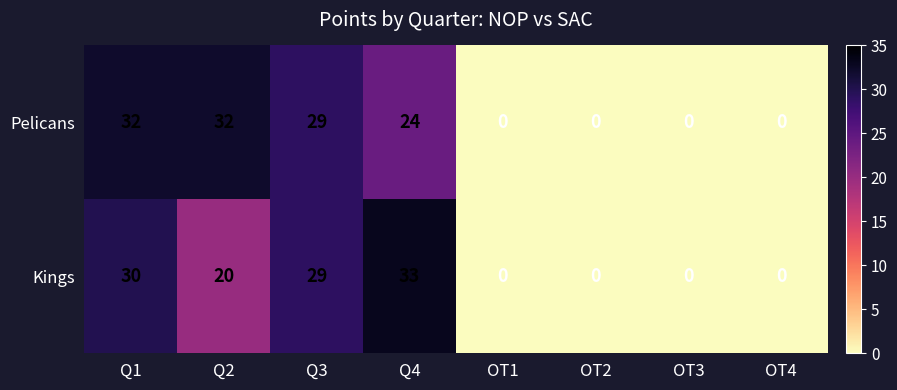

Which category has the highest value across all series?

Q4